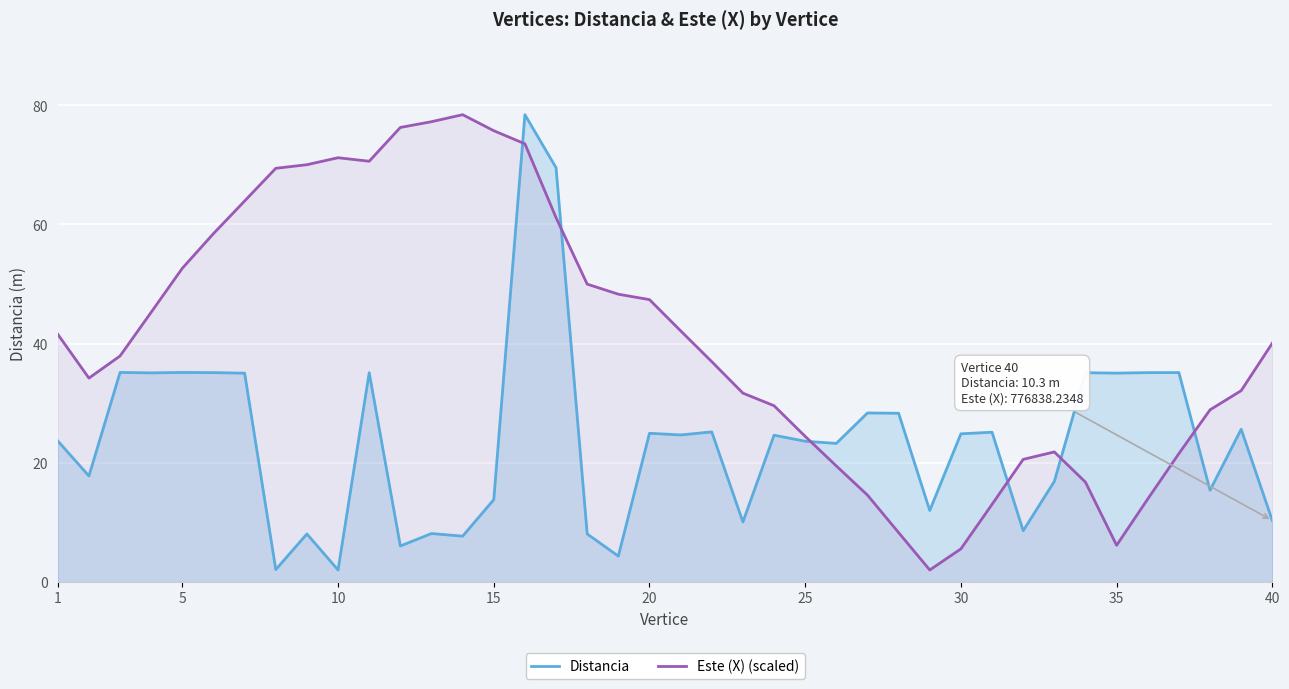

What is the maximum value for Este (X) (scaled)?

78.4